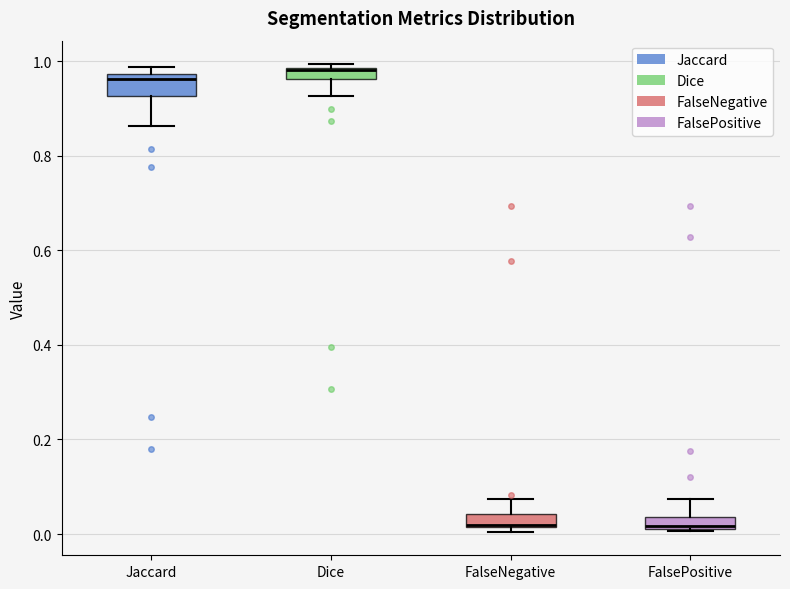

Where is the upper edge of the box for Jaccard on the y-axis? The values are not printed on the chart, so give them approximately, as read against the axis.

0.98